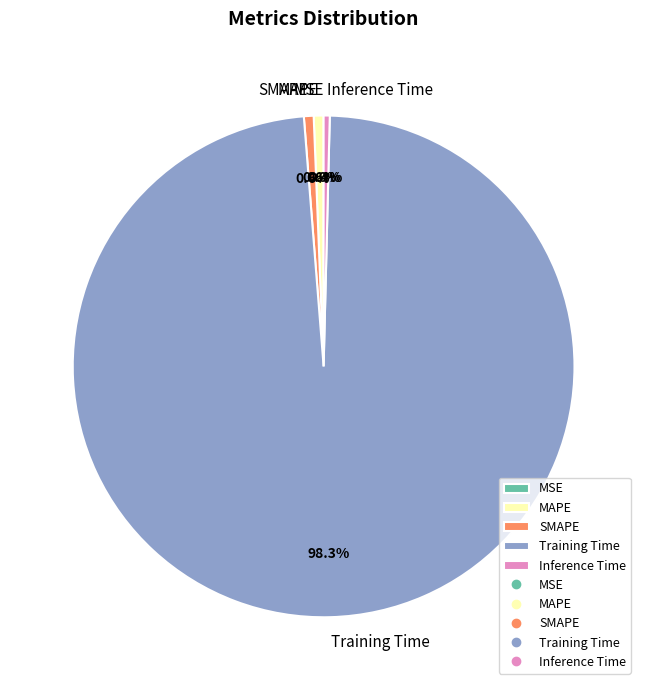

To the nearest percent, what is the difference between the largest and smallest slice percentages?

98%